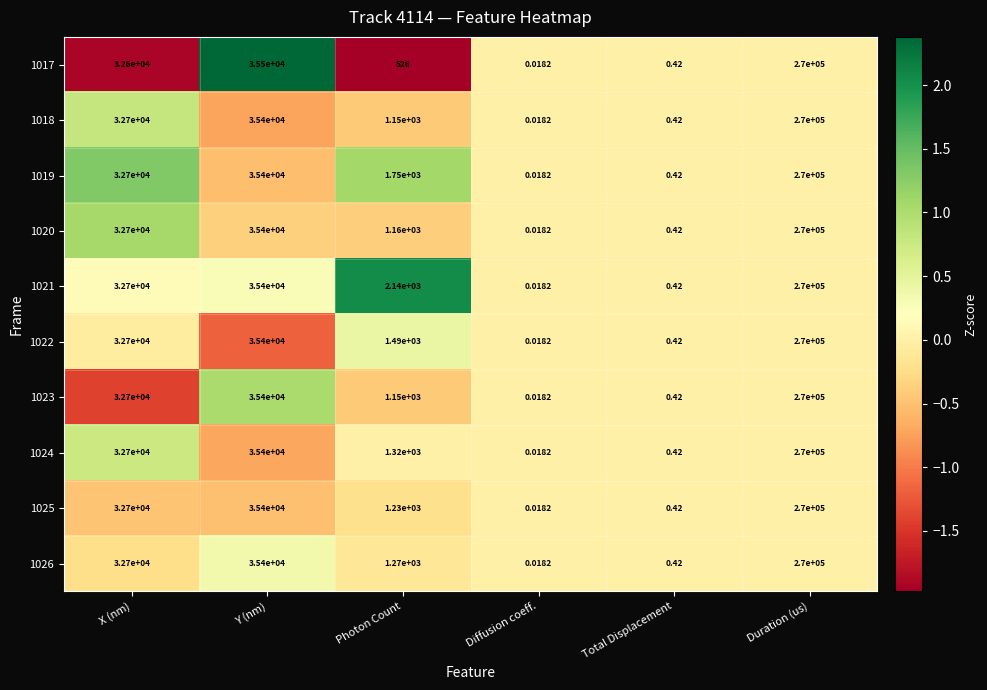

Which category has the highest value across all series?

Duration (us)